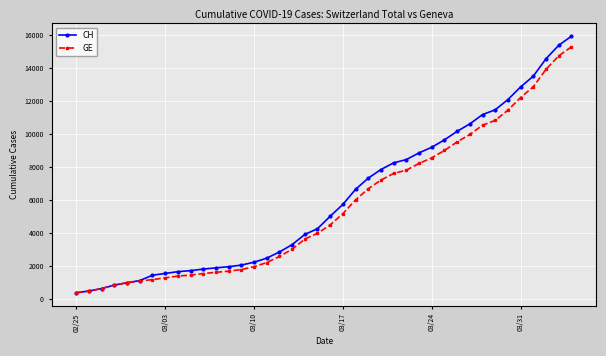

What is the value of the CH point at the 15th from the left?

2226